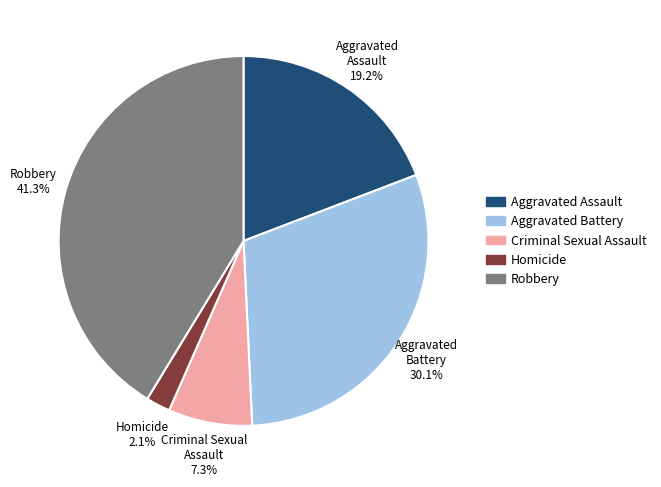

What percentage is the Homicide slice, to the nearest percent?

2%